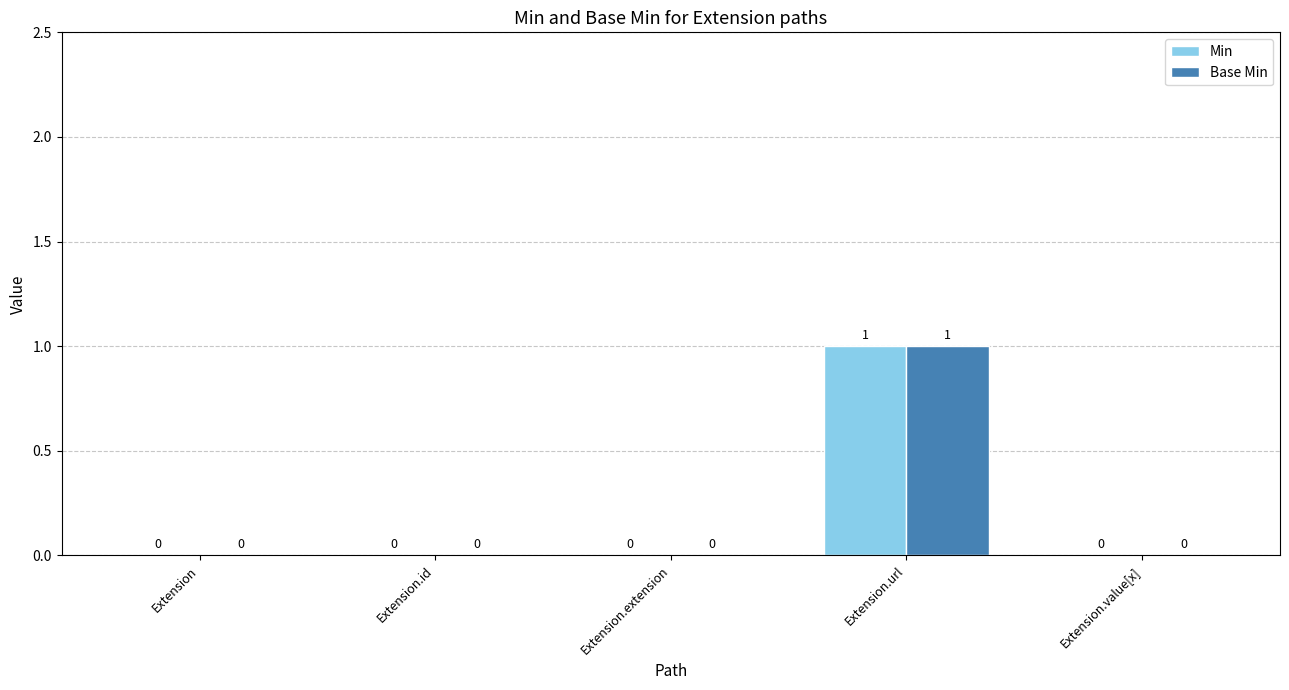

Reading right to left, what are all the values shown in this chart?

Min: 0	1	0	0	0
Base Min: 0	1	0	0	0